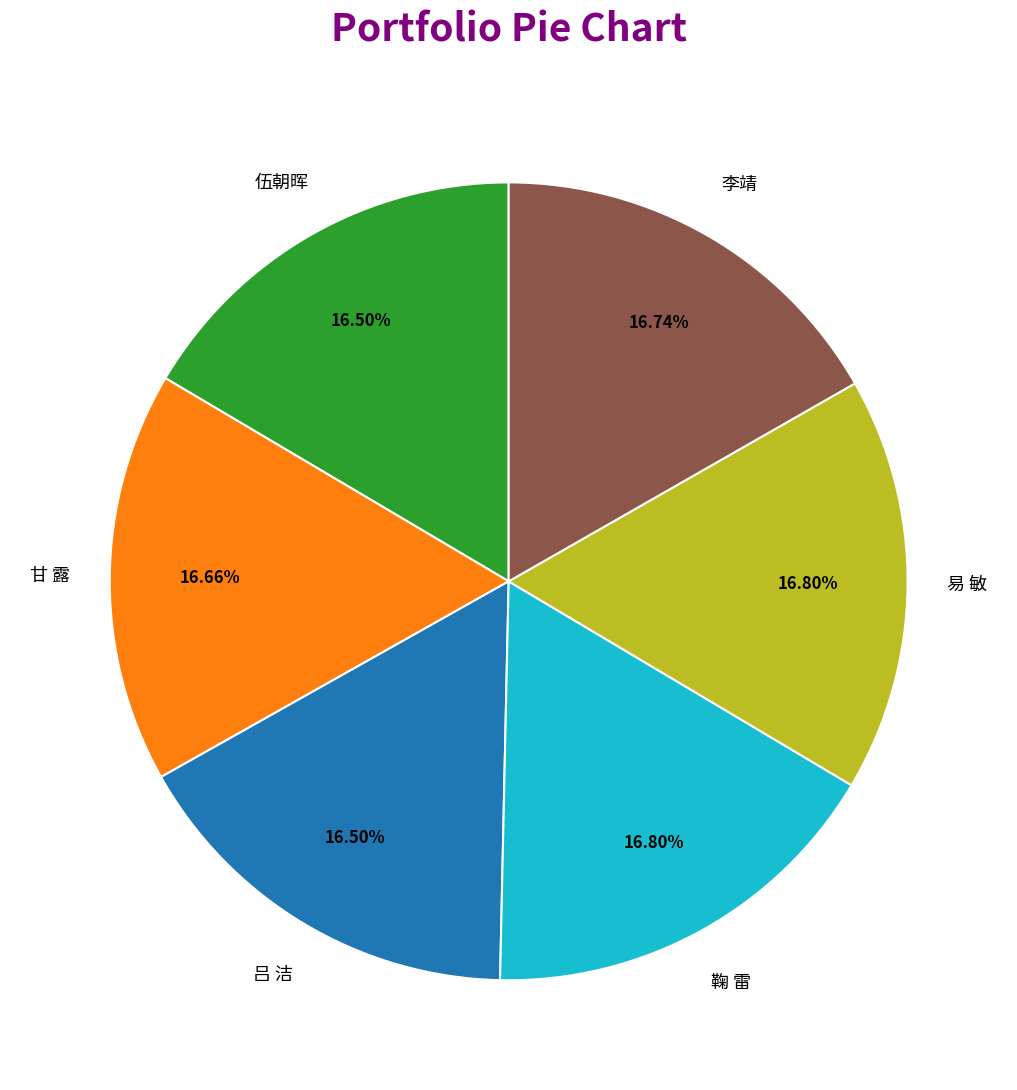

Is there a majority slice in this chart?

No